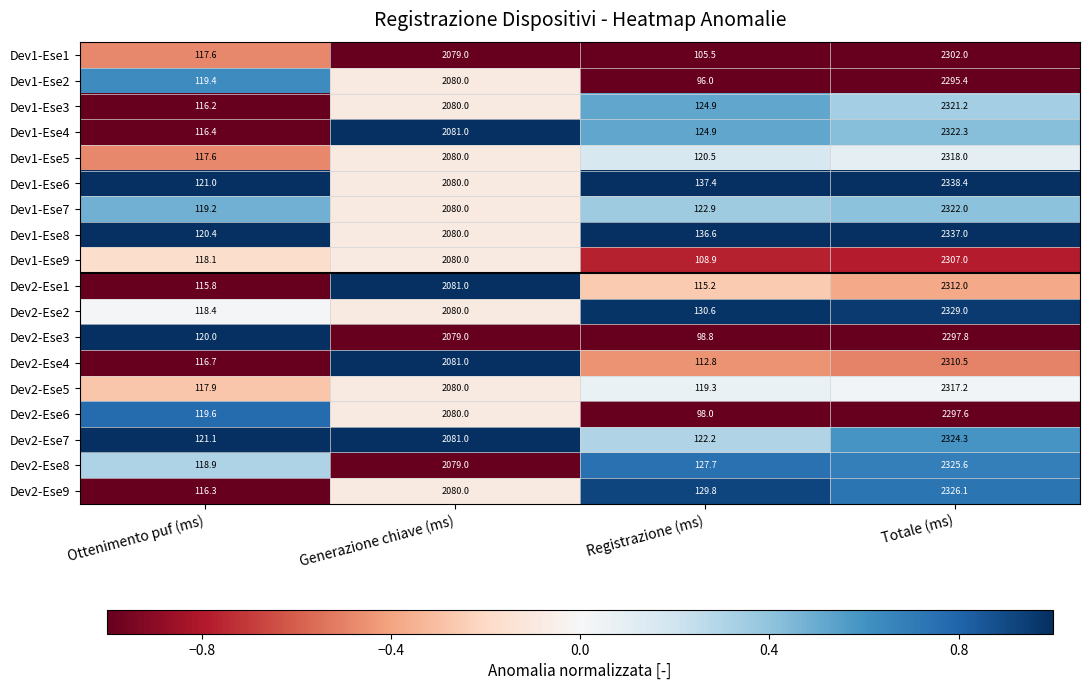

At which category does the chart reach its peak across all series?

Totale (ms)